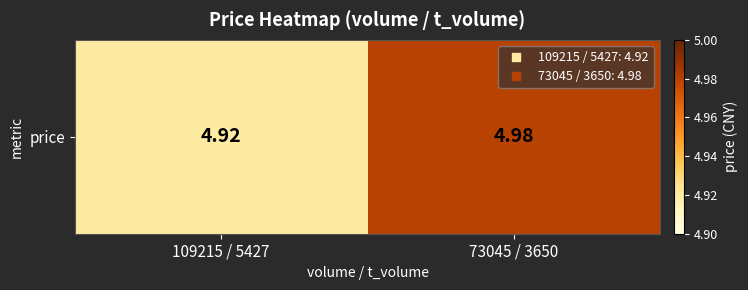

Approximately how many times larger is the value at 109215 / 5427 compared to 73045 / 3650?

1.0